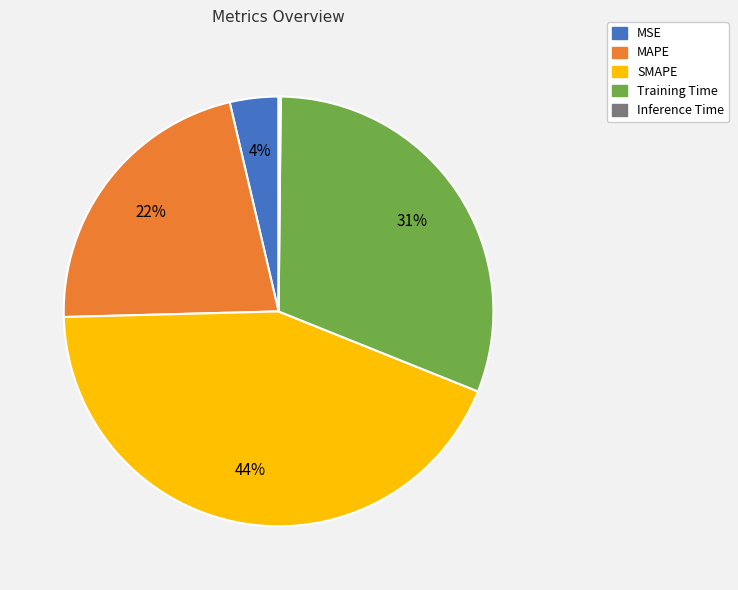

To the nearest percent, what portion does Training Time represent?

31%